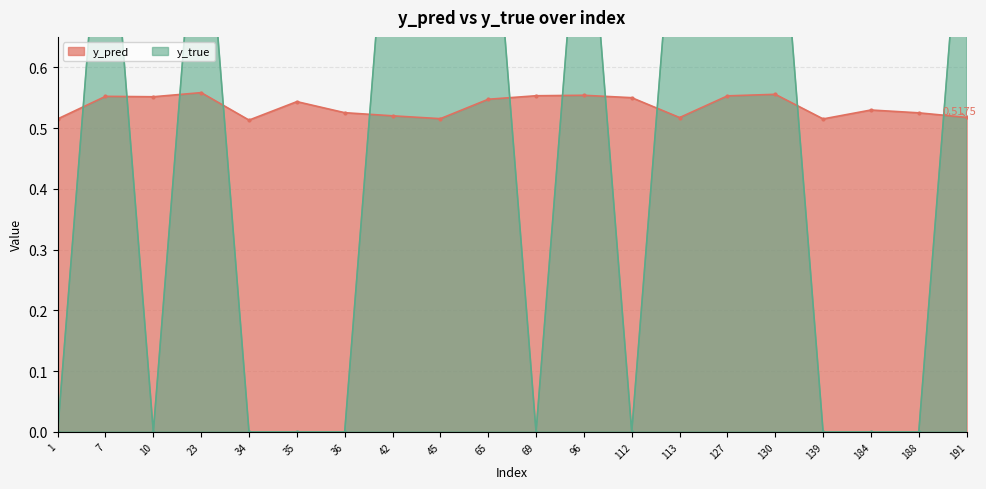

List the labels in order of y_true value, smallest first.

1, 10, 34, 35, 36, 69, 112, 139, 184, 188, 7, 23, 42, 45, 65, 96, 113, 127, 130, 191